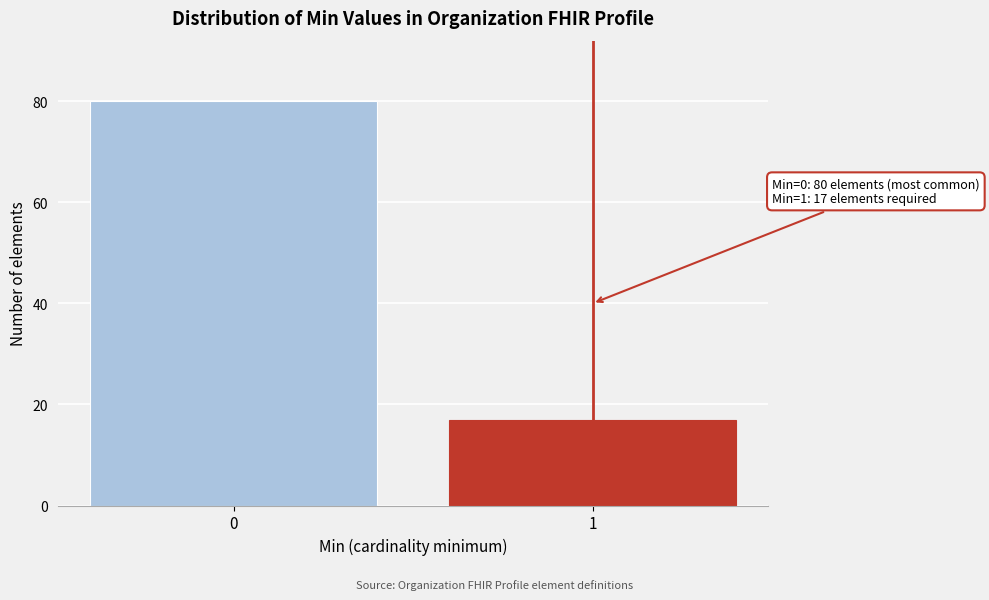

Reading left to right, extract all data points from this chart.

80	17